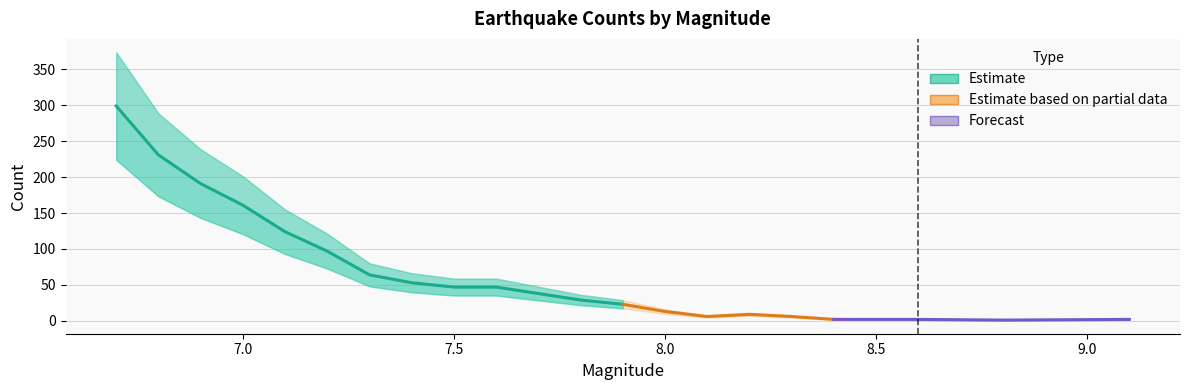

What is the sum of the values at 7.4 and 6.8?

284